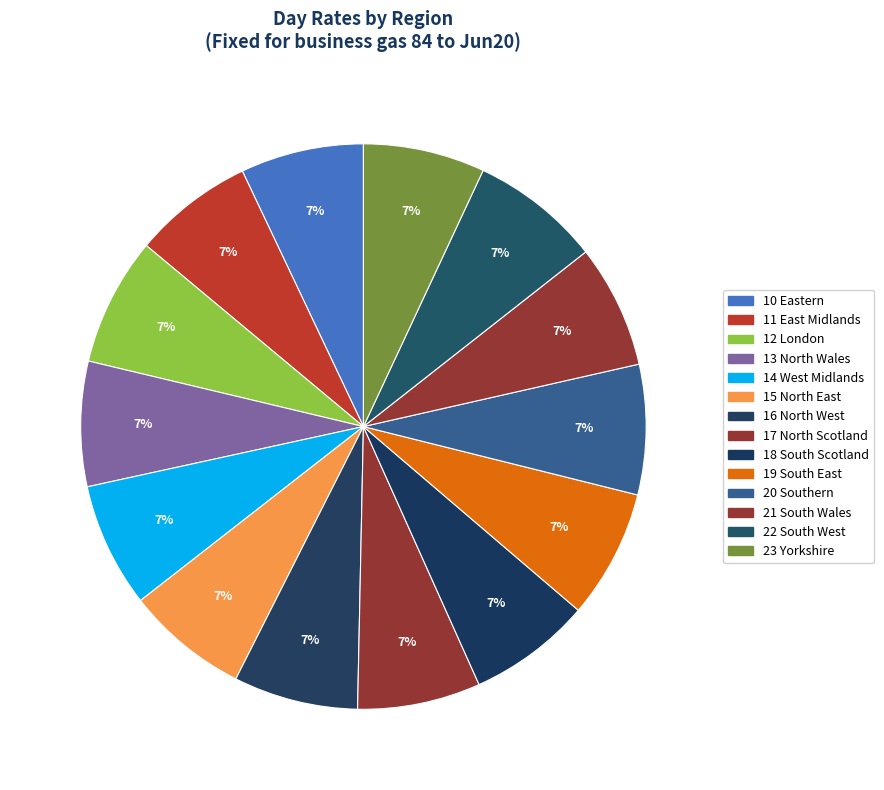

To the nearest percent, what is the combined percentage of 19 South East and 18 South Scotland?

14%